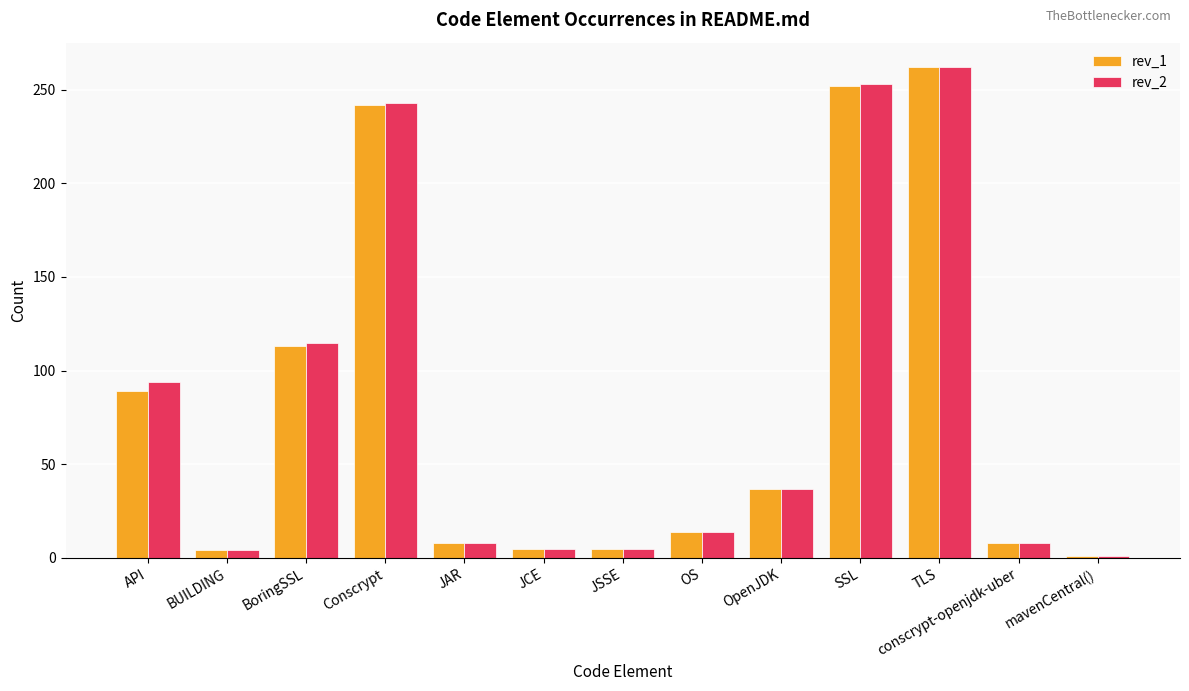

What are all the series names shown in the legend?

rev_1, rev_2